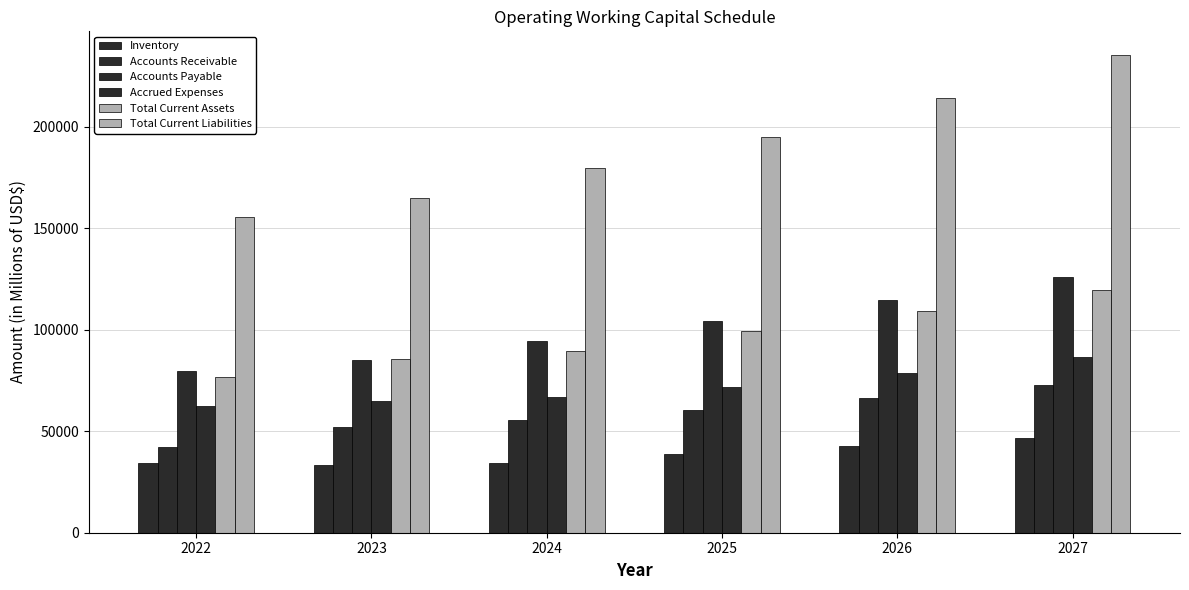

Are the bars grouped side by side (vs. stacked)?

Yes